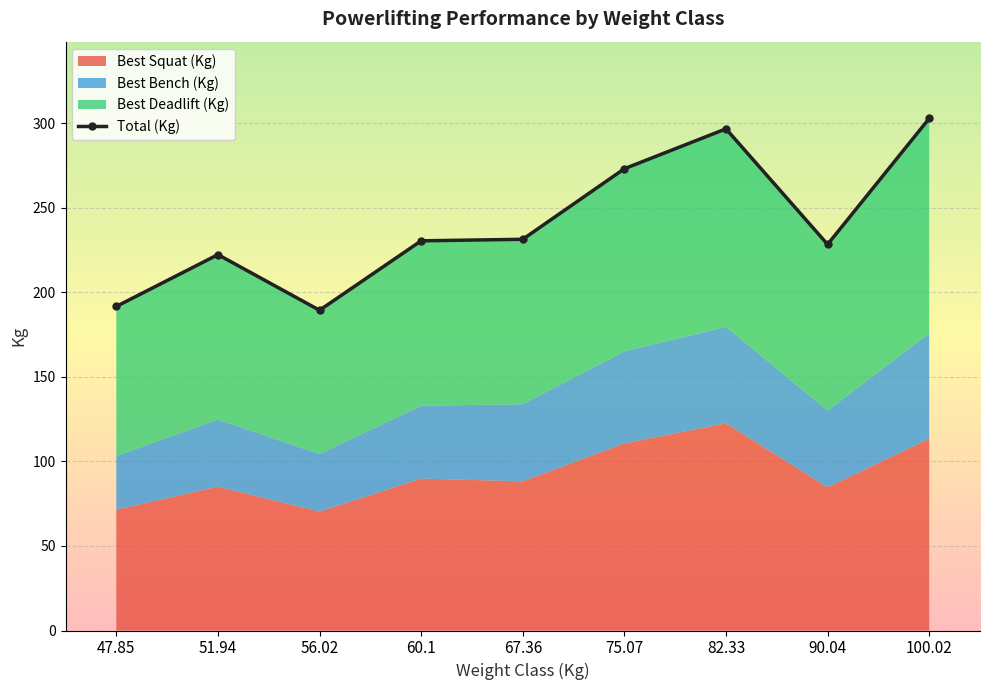

True or false: the data shows 100.3 at 90.04.

False